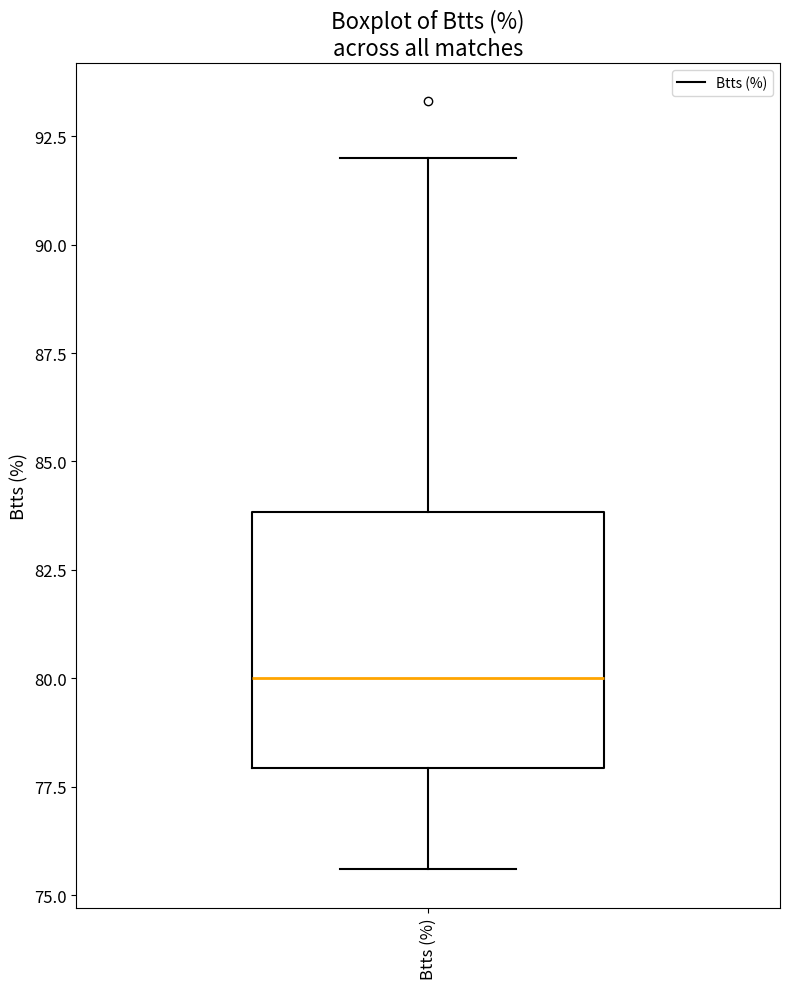

Transcribe this box plot: give where the median line is, the range the box spans, and where the two whiskers end, as read against the y-axis. The values are not printed on the chart, so give them approximately, as read against the axis.

median 80.0, box 78.0 to 84.0, whiskers 75.5 to 92.0